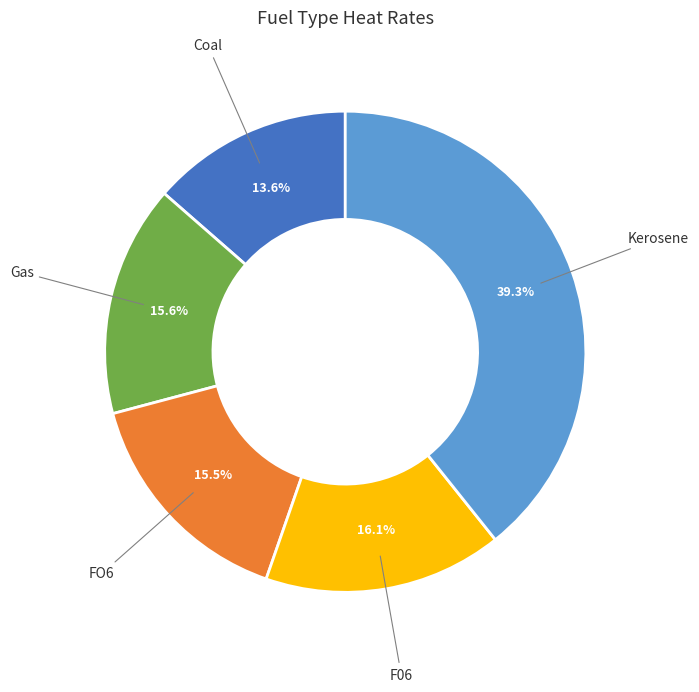

How many segments does this pie chart have?

5